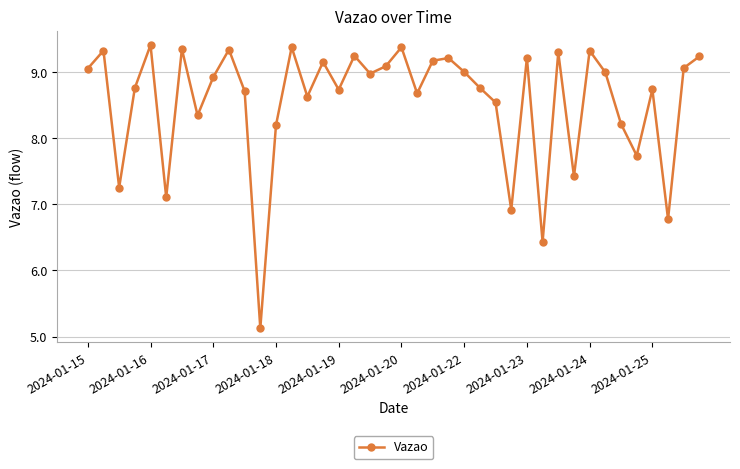

How many distinct data groups are displayed?

1